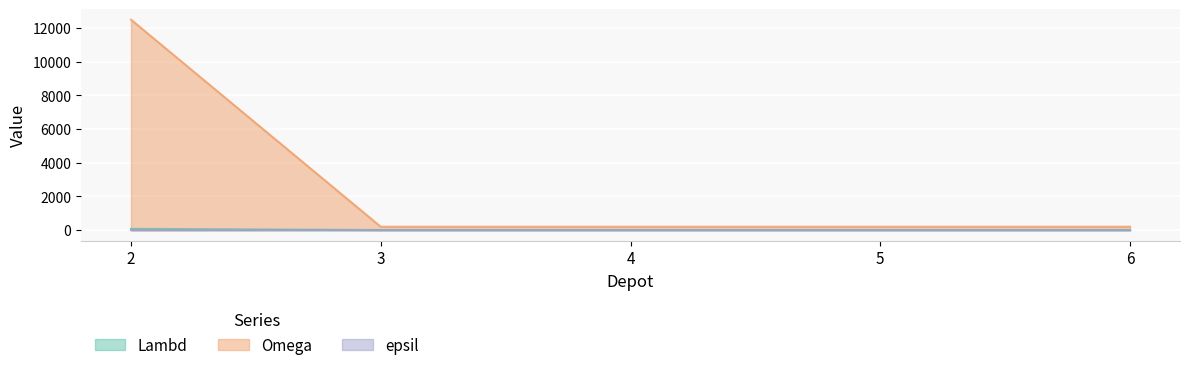

True or false: Lambd has more than 2 points higher than both neighbors.

False